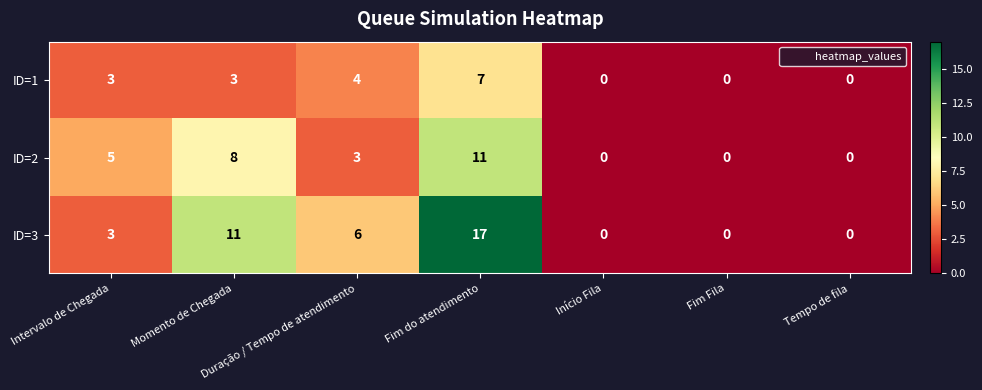

Which label corresponds to the largest value in the chart?

Fim do atendimento